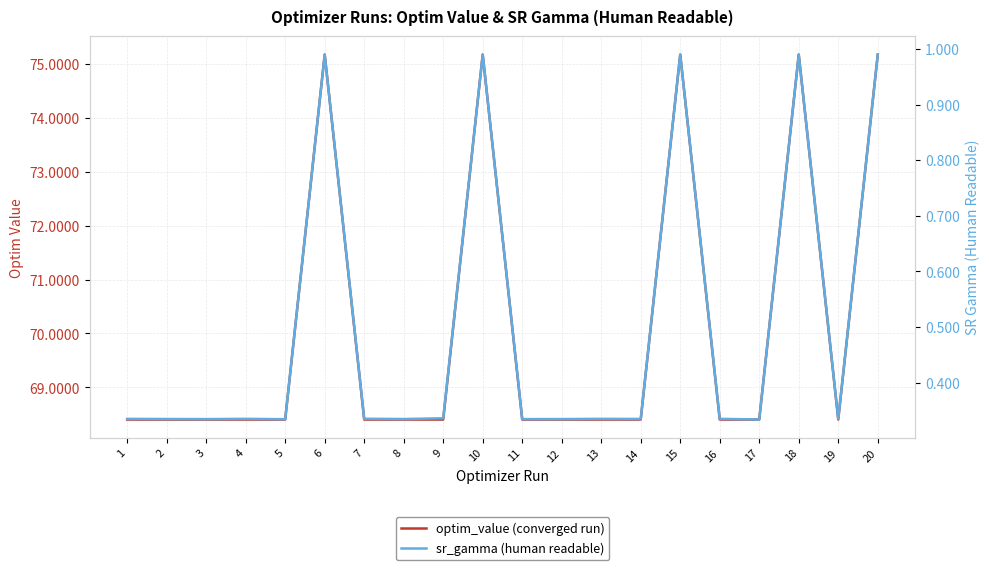

True or false: sr_gamma (human readable) and optim_value (converged run) intersect in this chart.

False